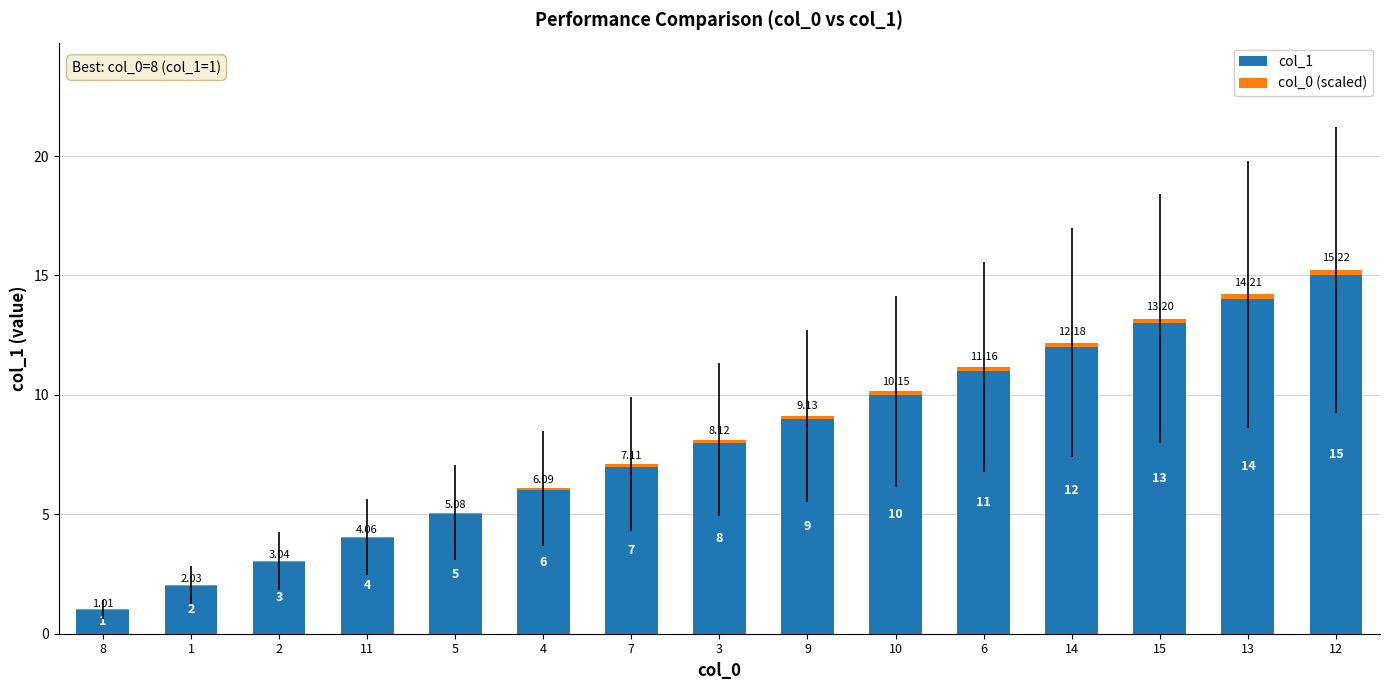

What is the total value across all series at 1?

2.0